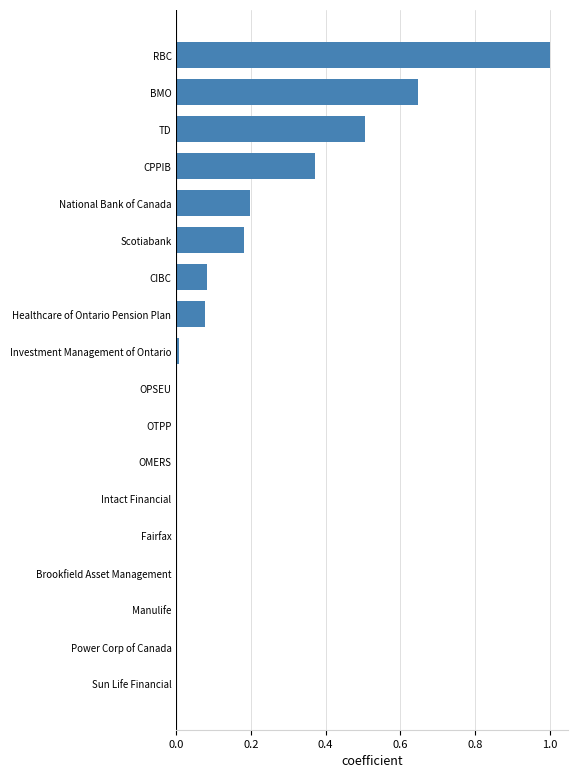

How many series are shown in this chart?

1